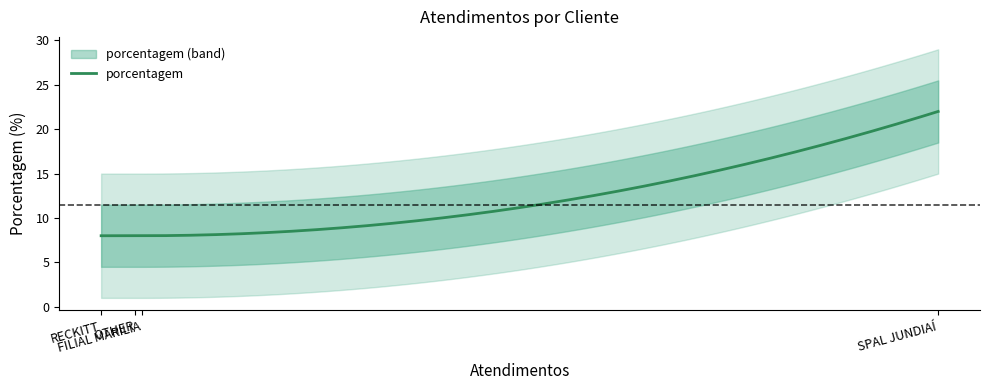

True or false: the data shows 2 at OTHER.

False